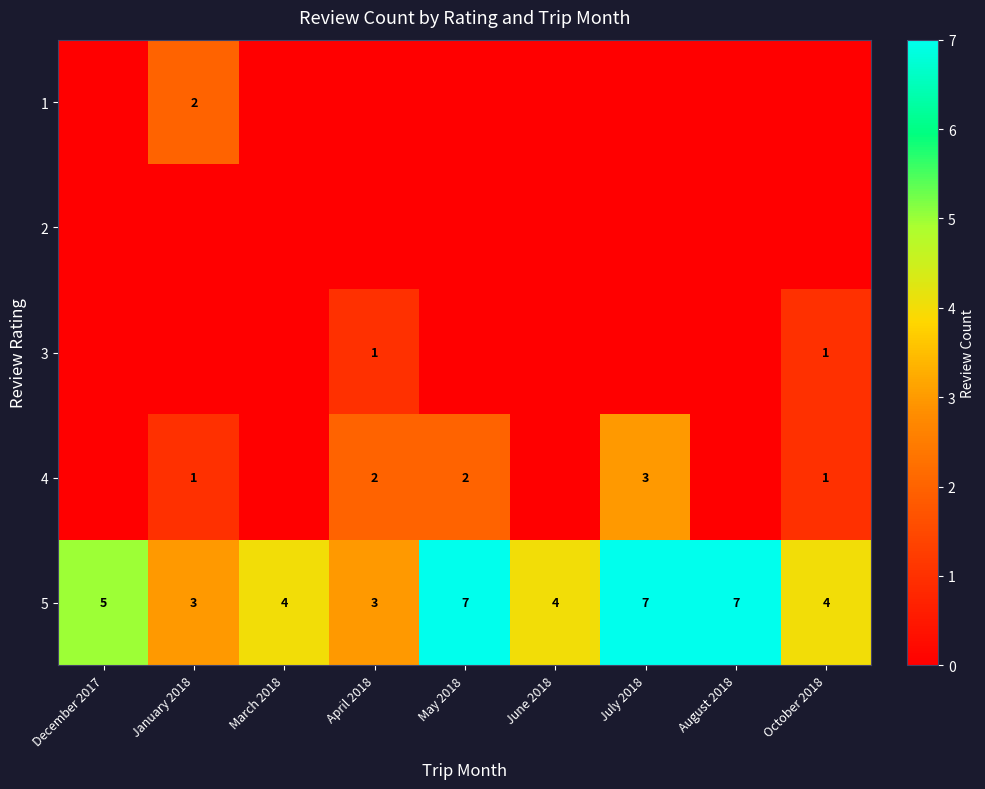

What is the difference between the 5 values at June 2018 and July 2018?

3